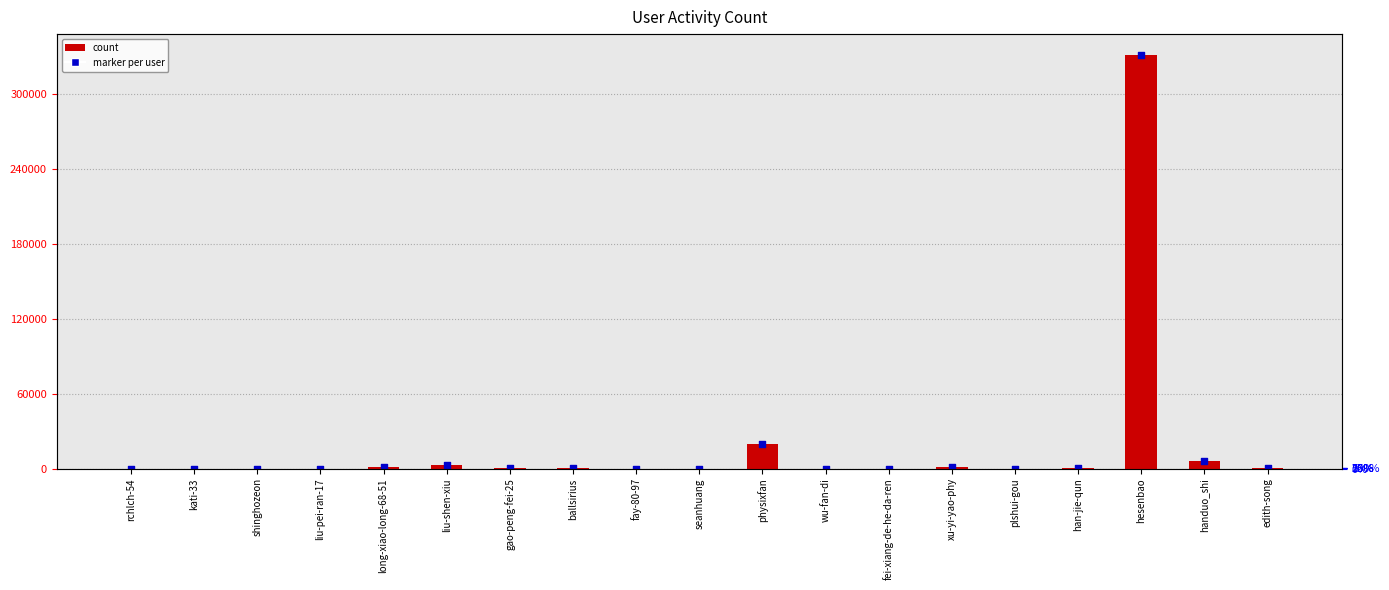

Approximately how many times larger is the value at fay-80-97 compared to seanhuang?

0.2